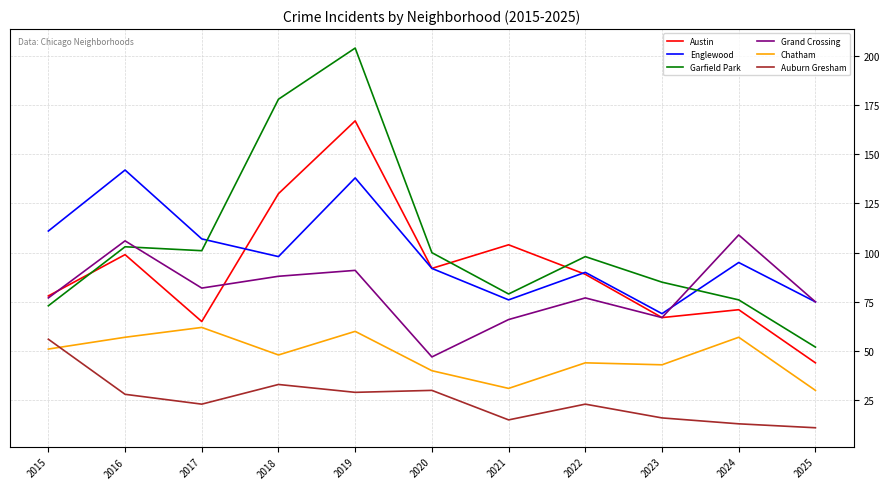

At how many categories does at least one series exceed 171?

2